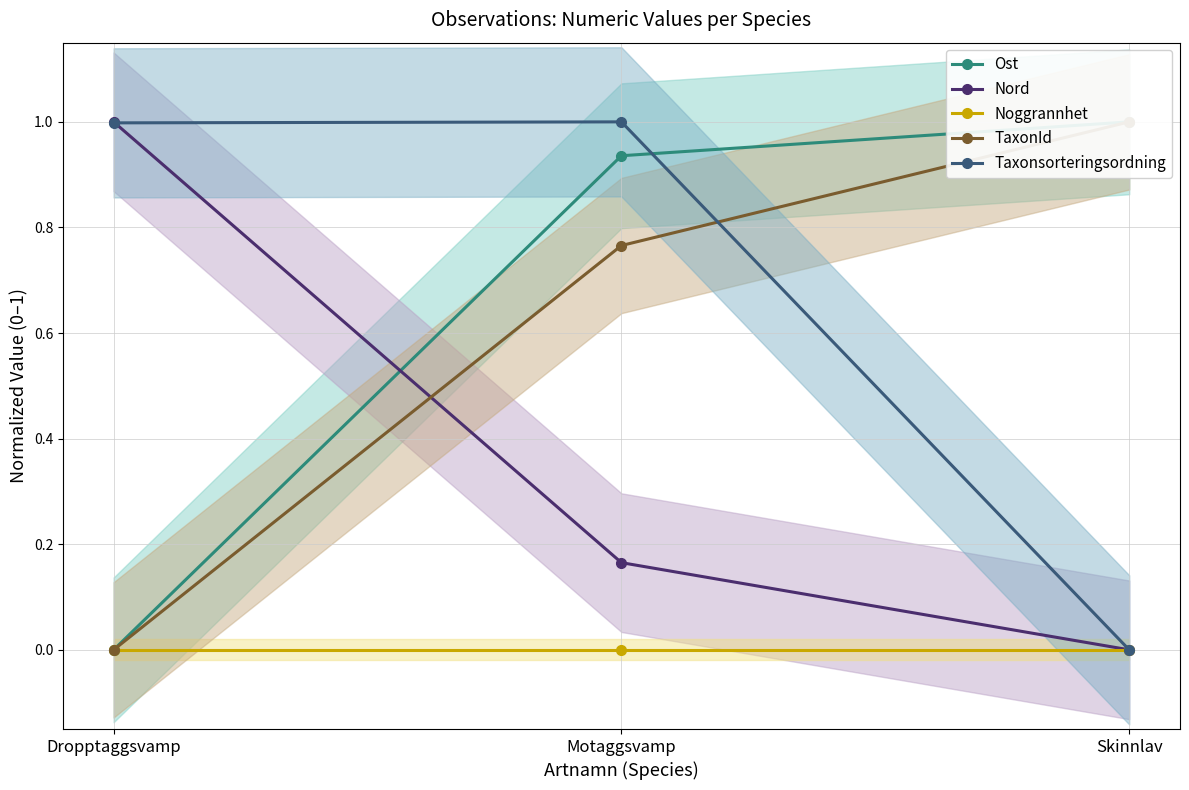

Count the Nord values in the range 0 to 1.

3